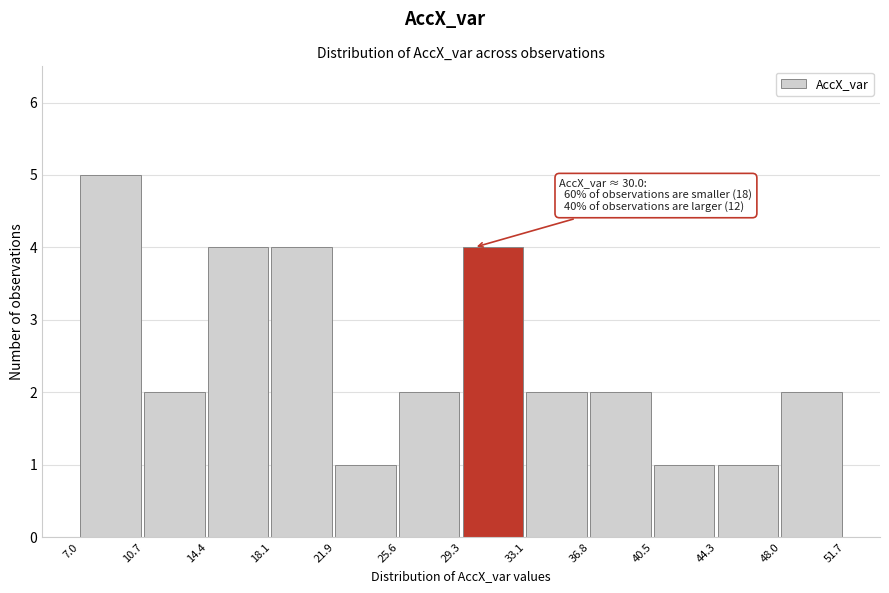

Over which range of the x-axis is the bar tallest?

7.0 to 10.7